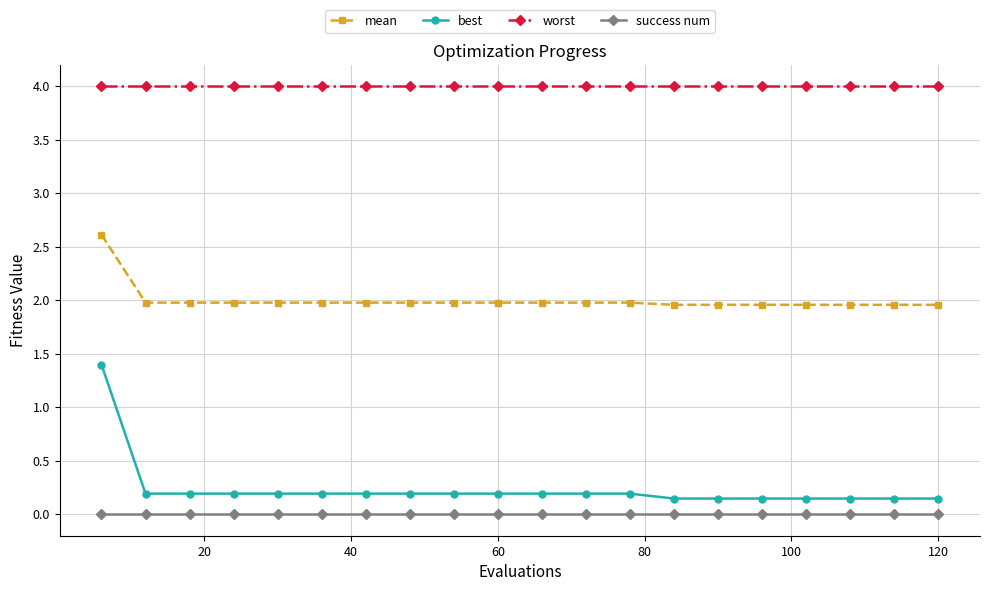

Which series has the largest total across all categories?

worst